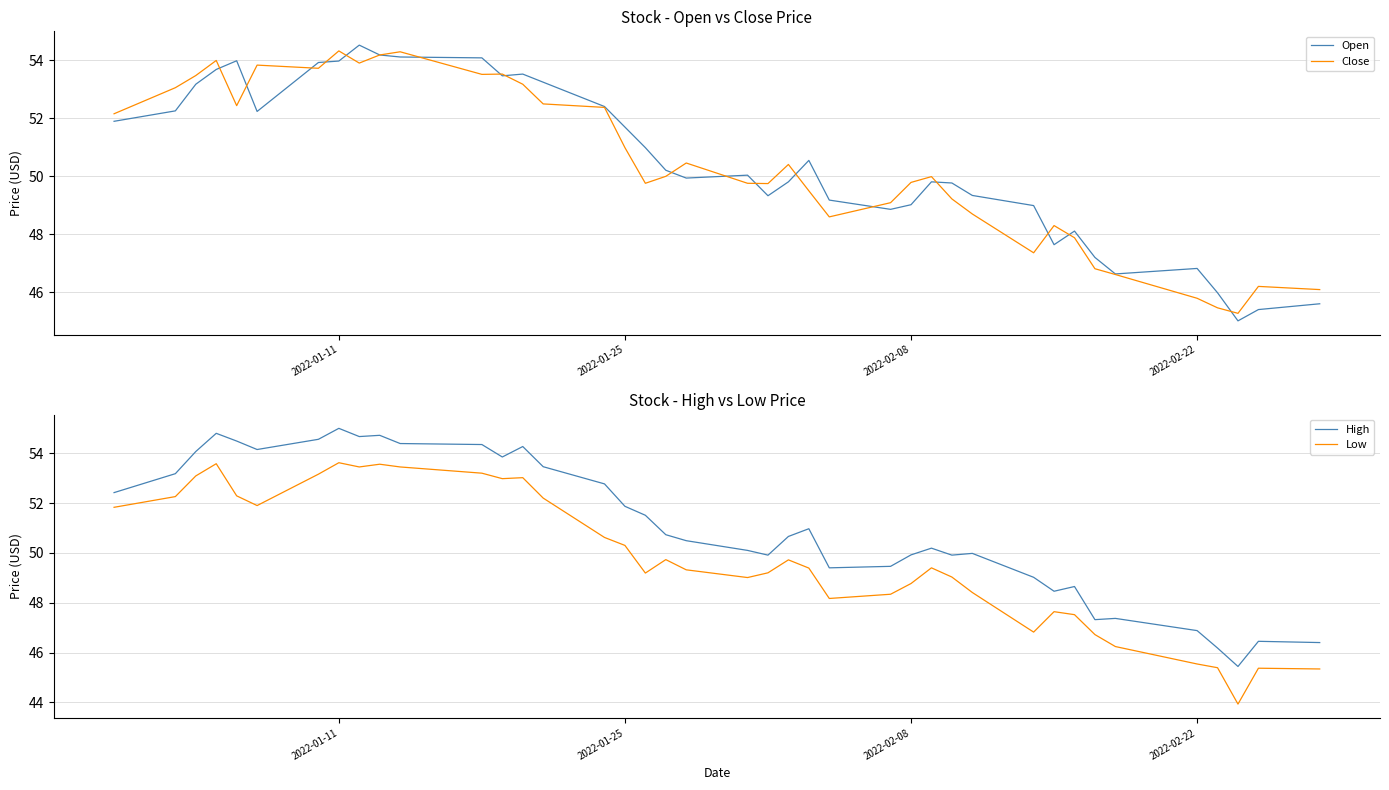

True or false: High and Low cross at least once.

False